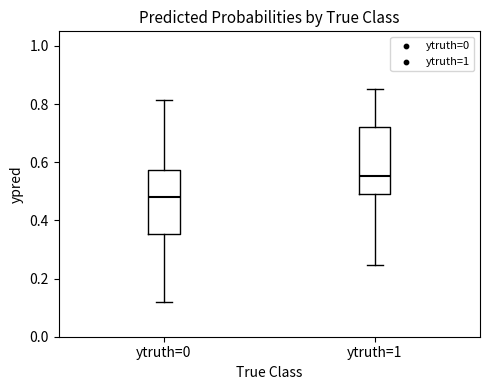

Which box's median line is the highest?

ytruth=1